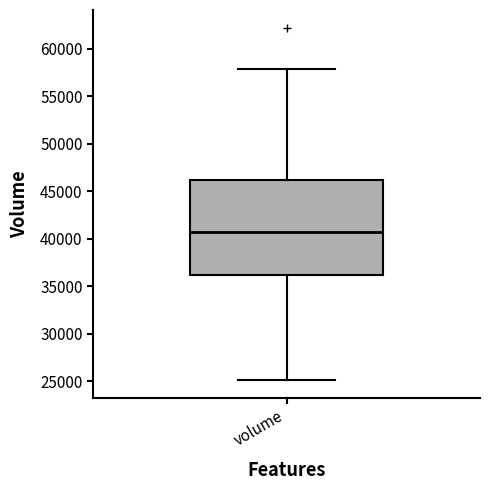

Read this box plot against the y-axis: the position of the median line, the range covered by the box, and the ends of both whiskers. The values are not printed on the chart, so give them approximately, as read against the axis.

median 40500, box 36000 to 46000, whiskers 25000 to 58000